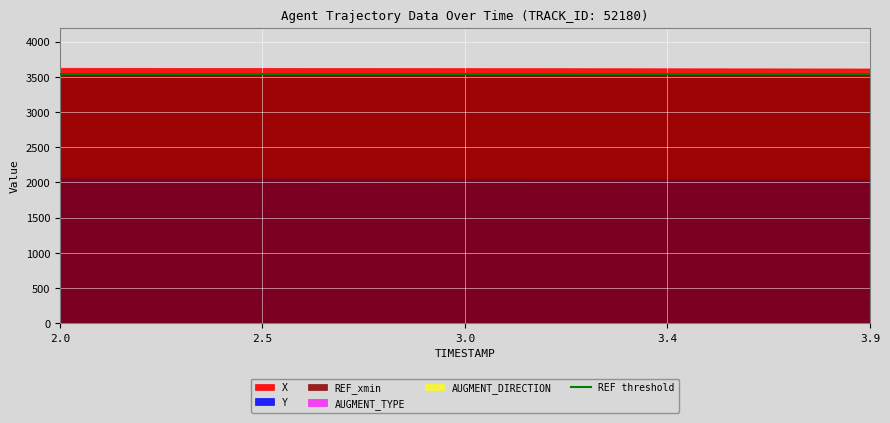

Reading left to right, what are all the values shown in this chart?

X: 3629.6	3629.1	3628.6	3628.1	3627.6	3627.1	3626.6	3626.0	3625.5	3625.0	3624.4	3623.9	3623.3	3622.8	3622.2	3621.6	3621.0	3620.5	3619.9	3619.3
Y: 2061.5	2060.8	2060.2	2059.5	2058.8	2058.1	2057.4	2056.7	2056.0	2055.3	2054.6	2053.9	2053.1	2052.4	2051.6	2050.9	2050.1	2049.3	2048.6	2047.8
REF_xmin: 3543.9	3543.9	3543.9	3543.9	3543.9	3543.9	3543.9	3543.9	3543.9	3543.9	3543.9	3543.9	3543.9	3543.9	3543.9	3543.9	3543.9	3543.9	3543.9	3543.9
AUGMENT_TYPE: 0.0	0.0	0.0	0.0	0.0	0.0	0.0	0.0	0.0	0.0	0.0	0.0	0.0	0.0	0.0	0.0	0.0	0.0	0.0	0.0
AUGMENT_DIRECTION: 0.0	0.0	0.0	0.0	0.0	0.0	0.0	0.0	0.0	0.0	0.0	0.0	0.0	0.0	0.0	0.0	0.0	0.0	0.0	0.0